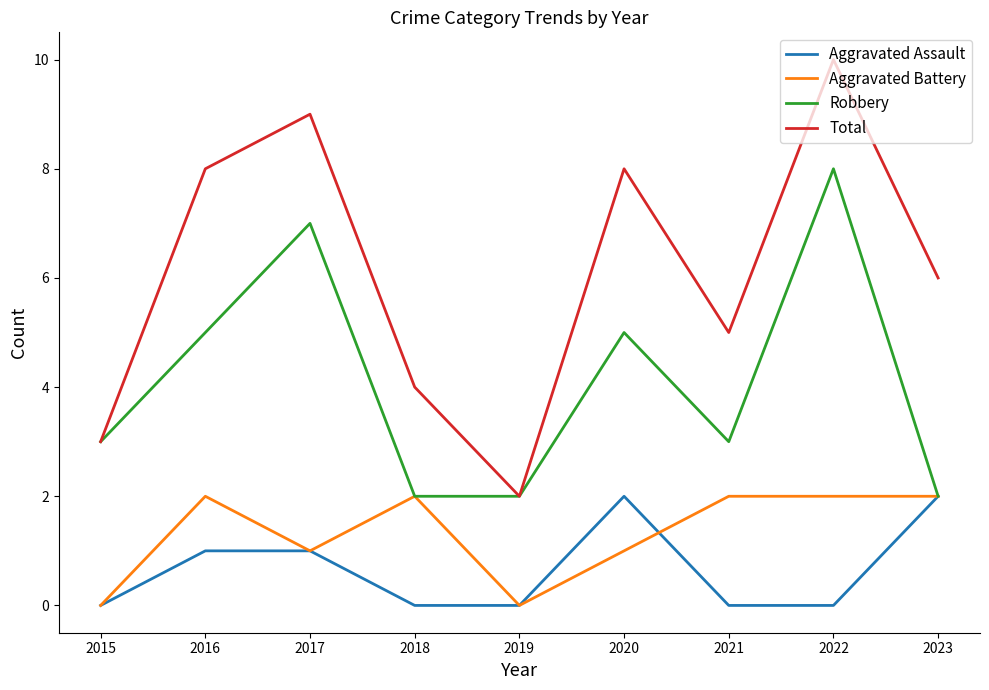

What is the approximate value of Aggravated Battery at 2018?

2